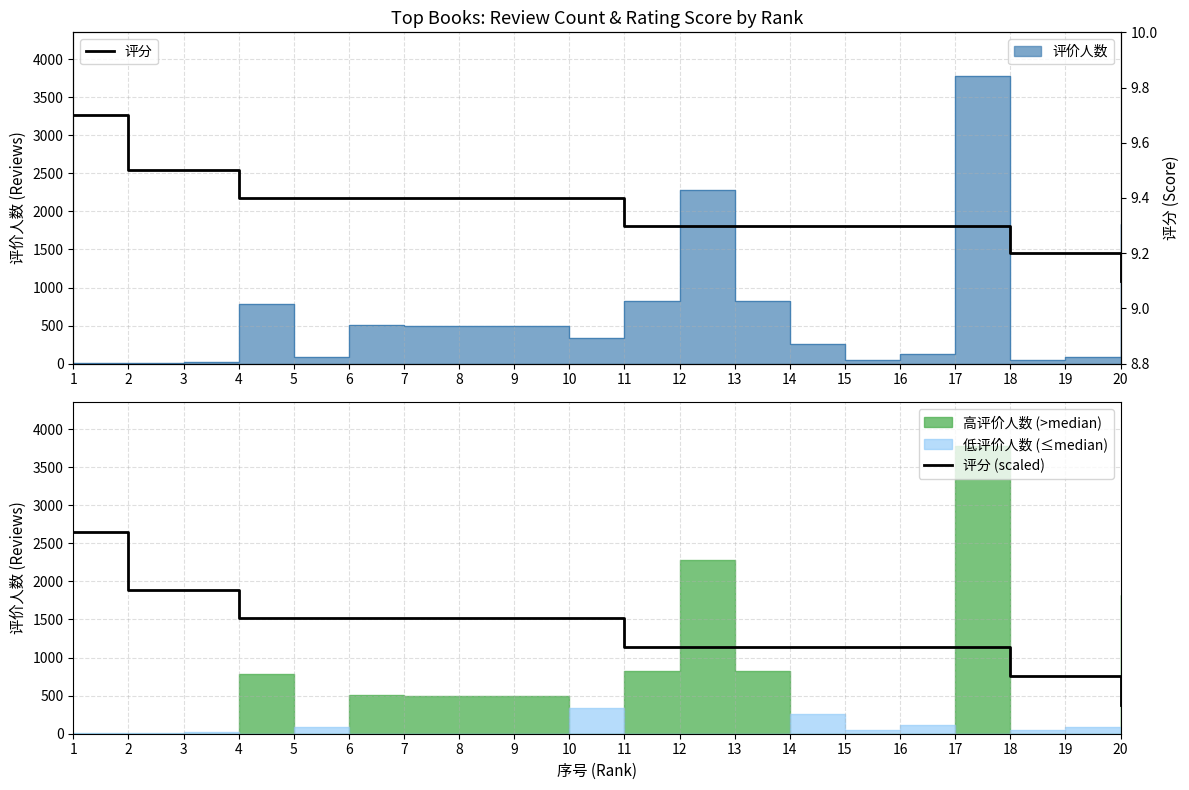

Rank the series at 18 from highest to lowest value.

评分 (scaled), 评分